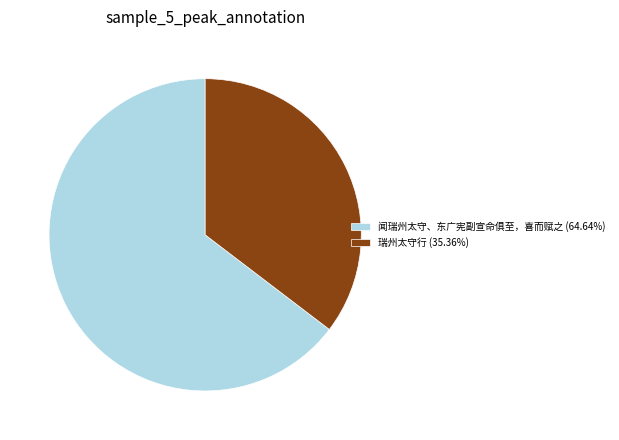

True or false: 瑞州太守行 accounts for 35% of the total.

True